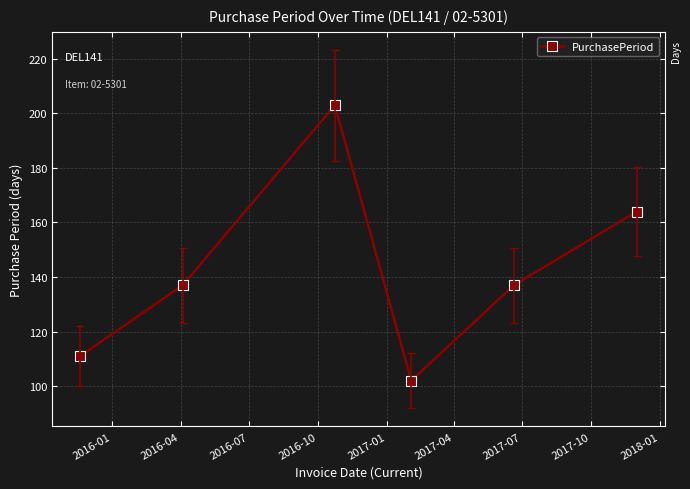

Reading right to left, extract all data points from this chart.

164	137	102	203	137	111